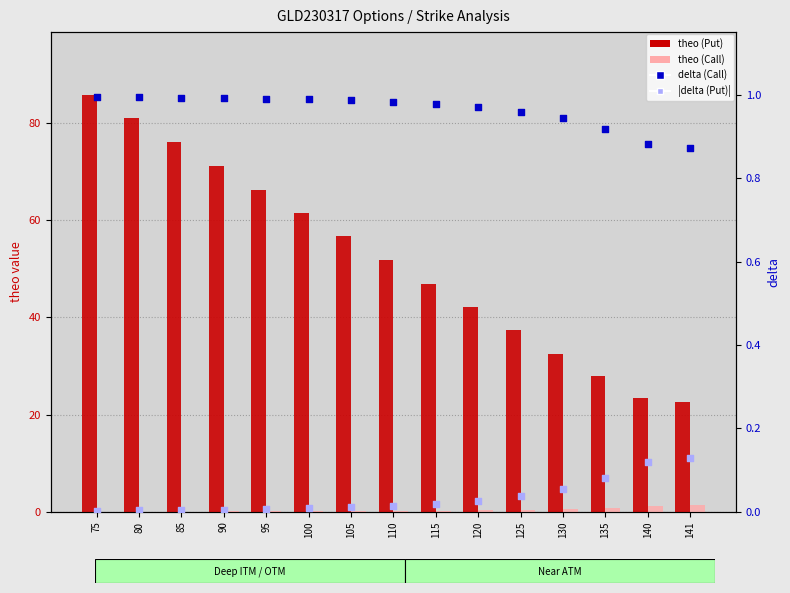

Is the value of delta (Call) at 80 greater than the value of theo (Call) at 115?

Yes